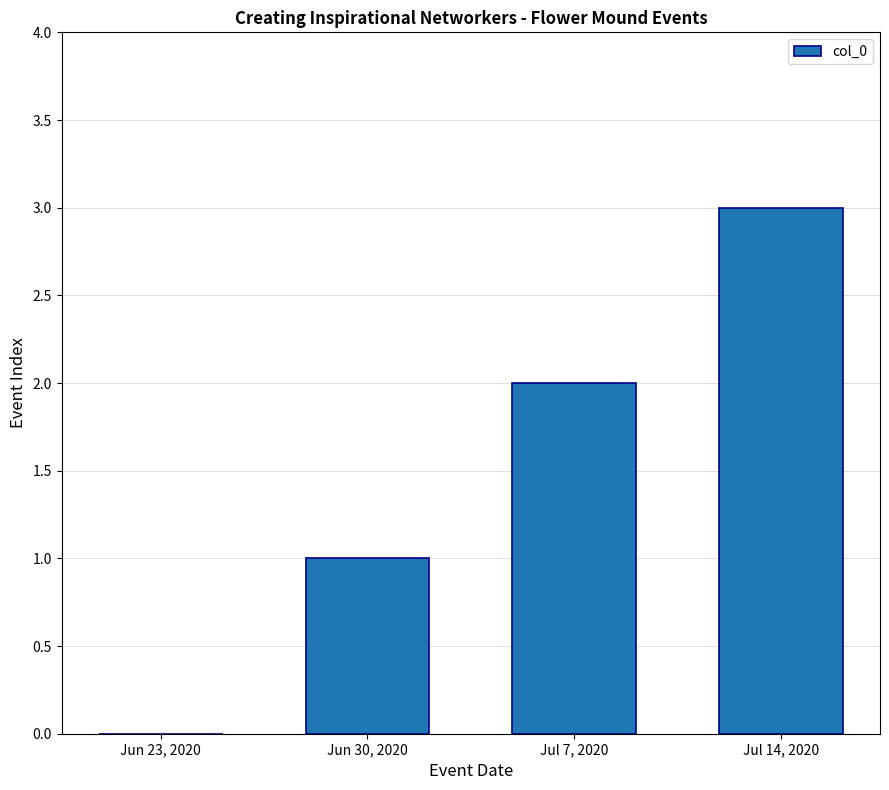

The chart shows a value of 1 at Jul 7, 2020. True or false?

False